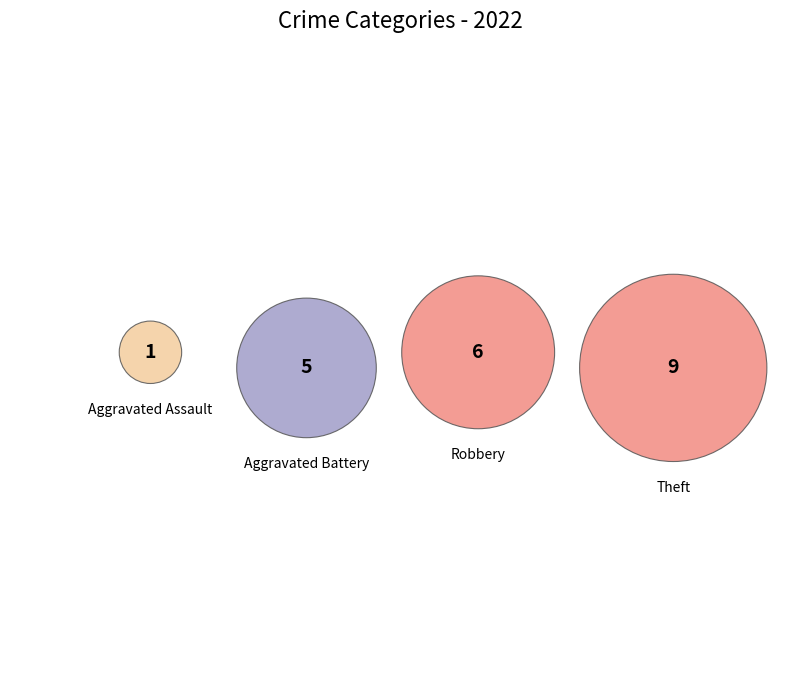

What percentage is the Aggravated Battery slice, to the nearest percent?

24%